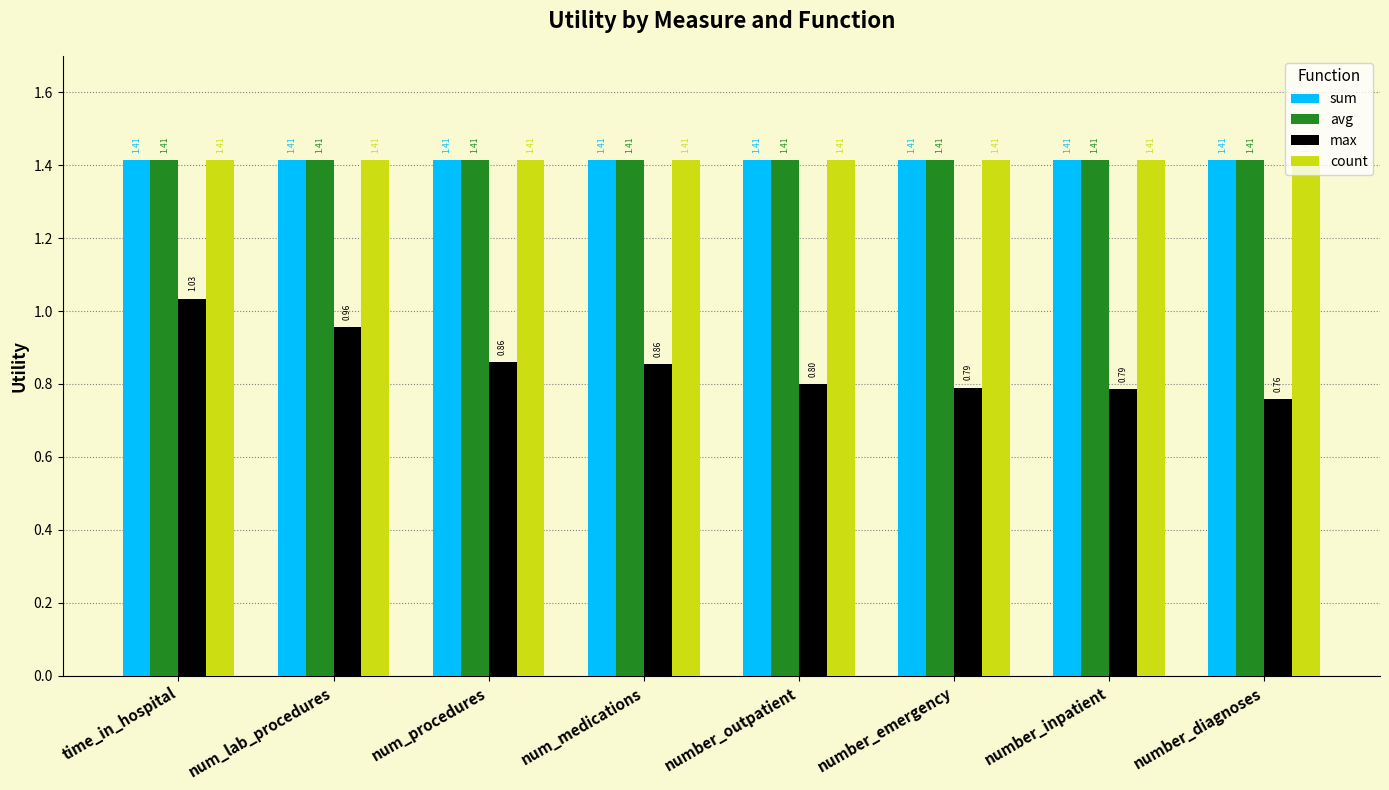

The max series shows 0.3 at number_diagnoses. True or false?

False